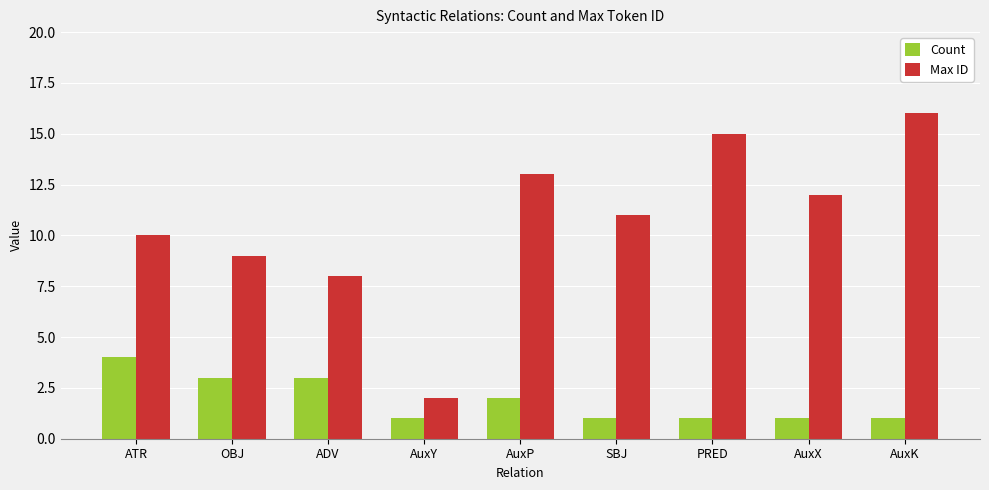

Which series changed the most between ATR and AuxK?

Max ID